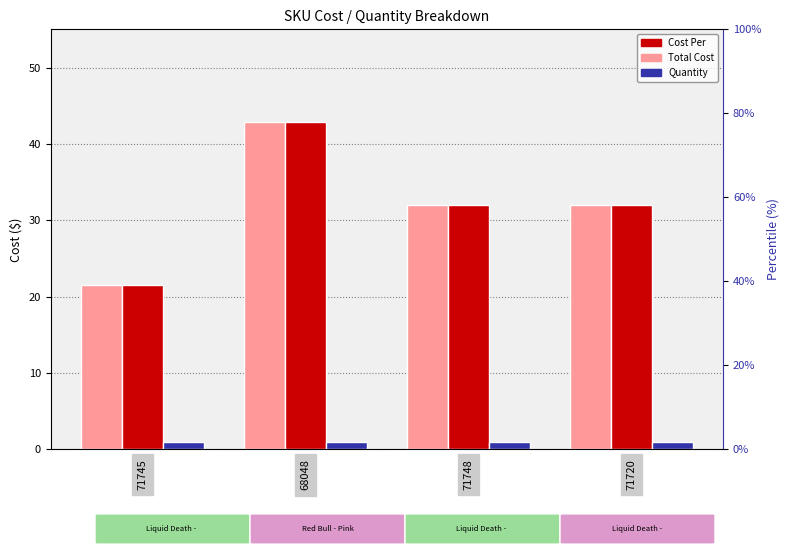

Count the number of categories in the chart.

4